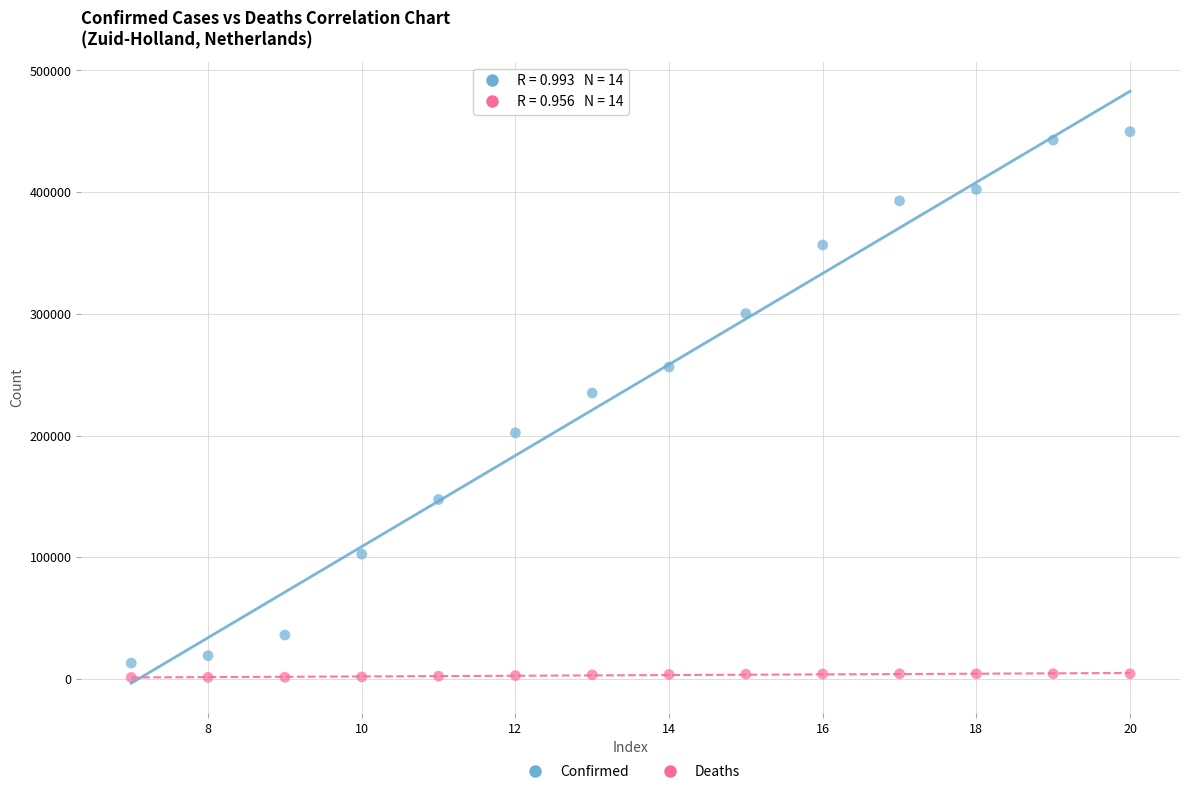

Across all data points, what is the range of Y values (max minus min)?

448299